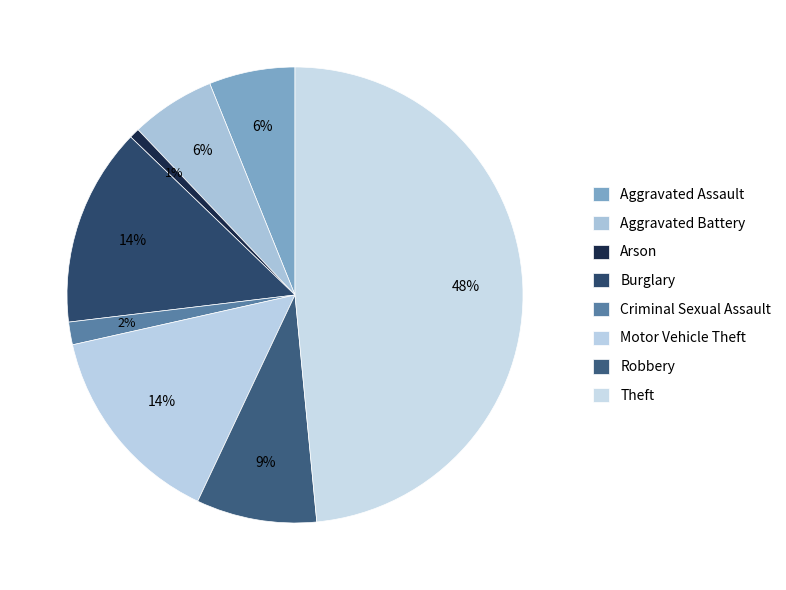

Does Burglary account for over 50% of the chart?

No